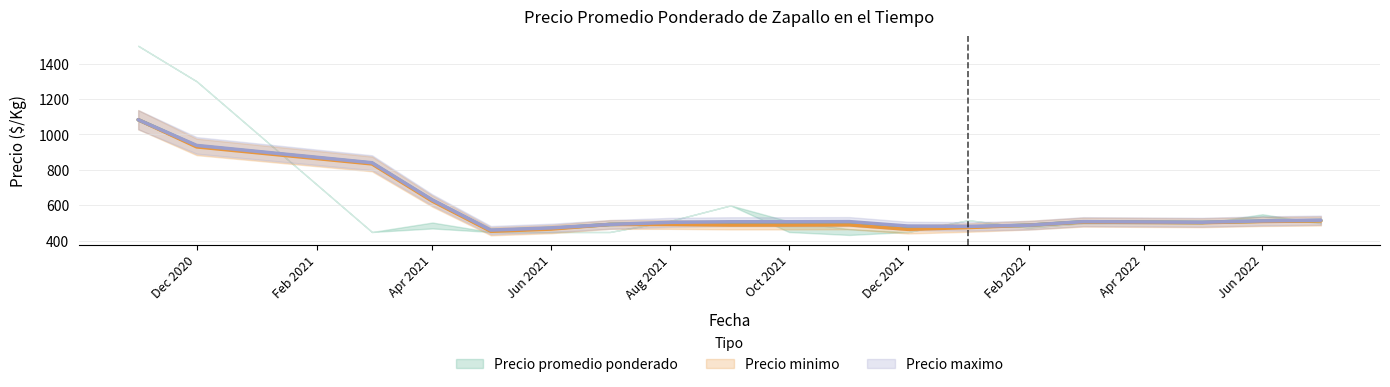

Does the chart display data point markers on the line(s)?

No